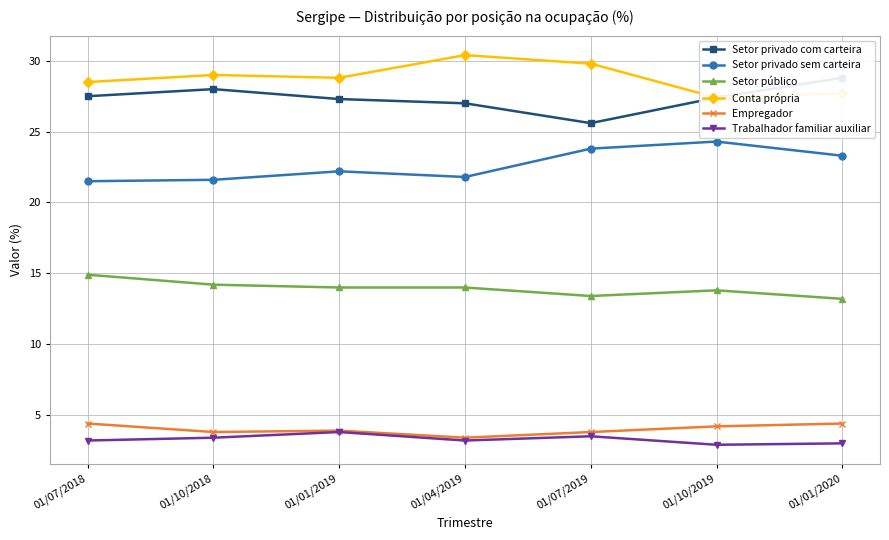

What position from the right is 01/01/2019?

5